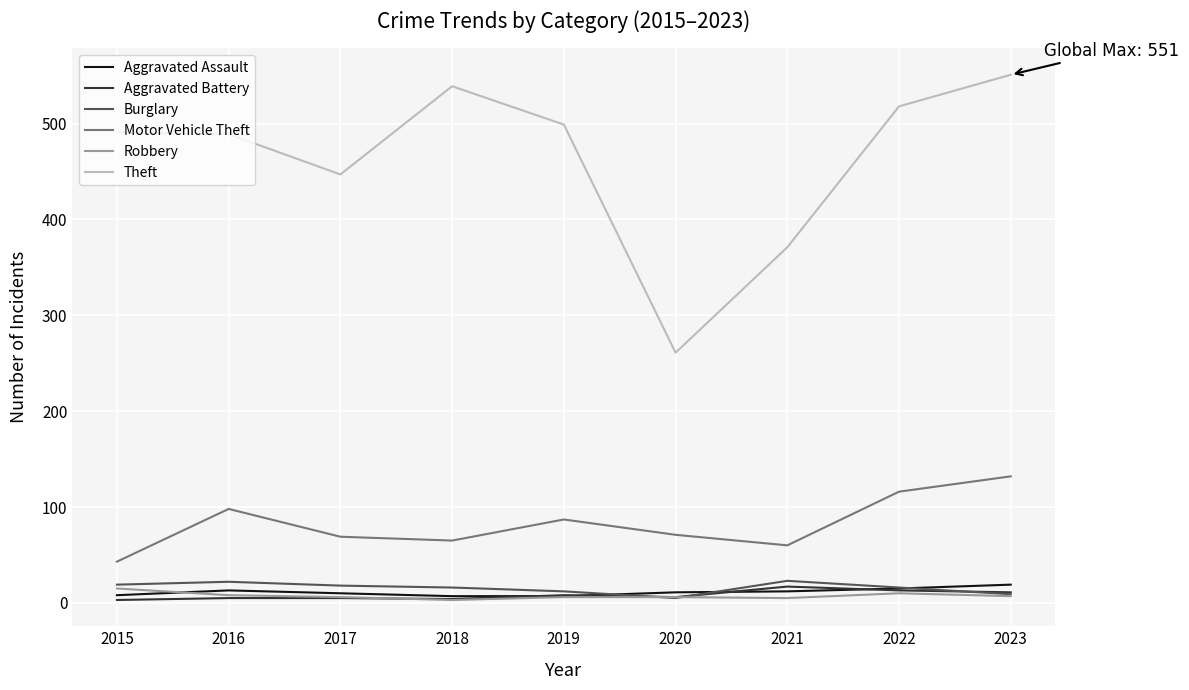

Which series has the widest spread of values?

Theft